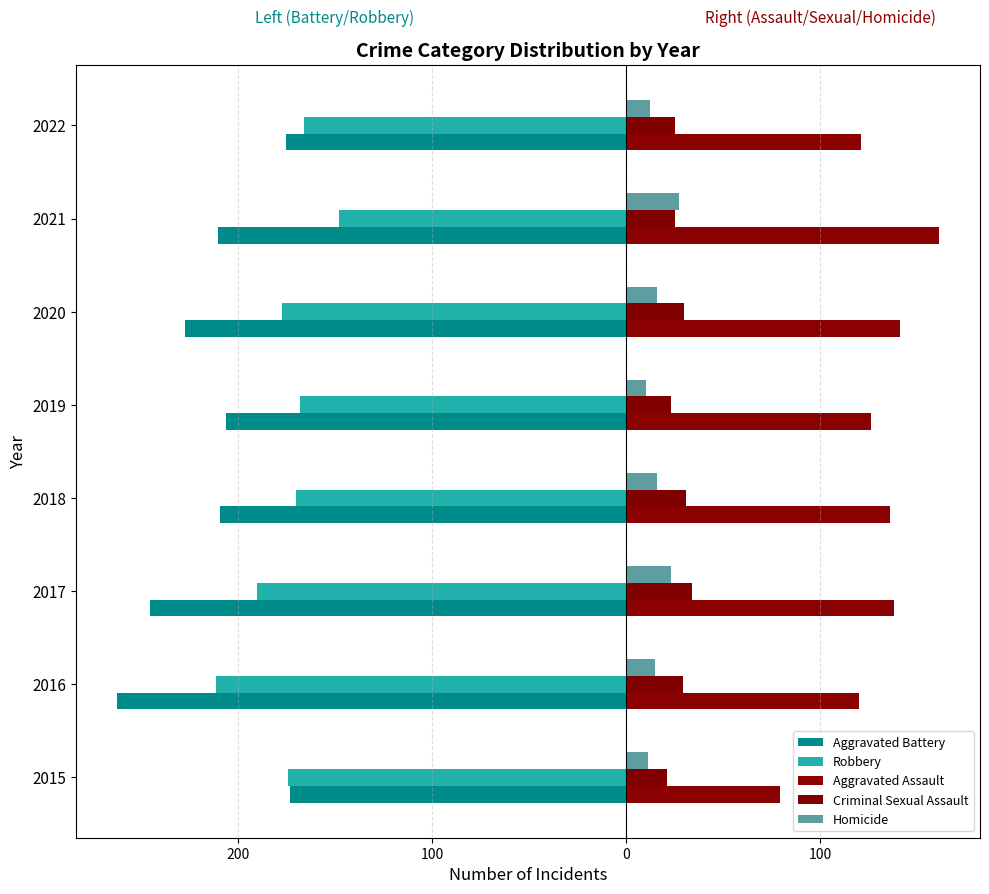

What is the value of the Homicide bar at the 7th from the left?

27